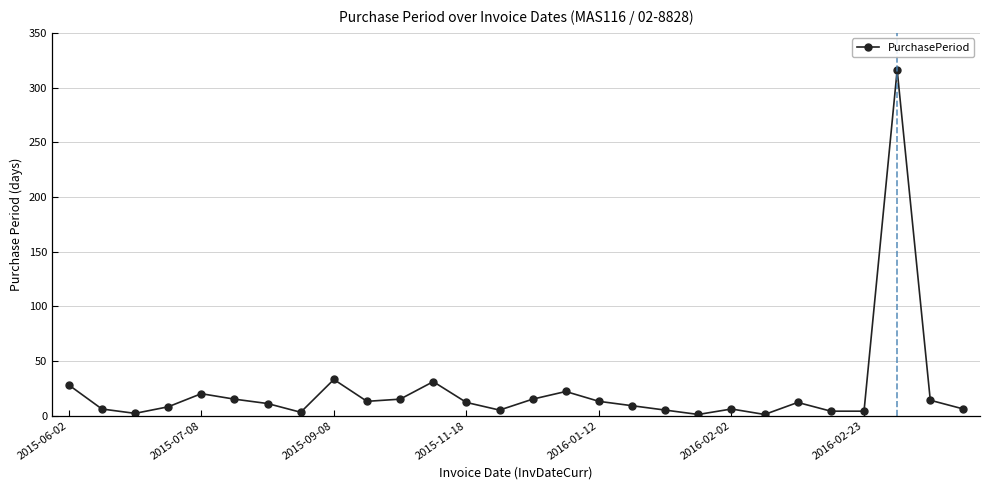

What is the difference between the maximum and minimum values?

315